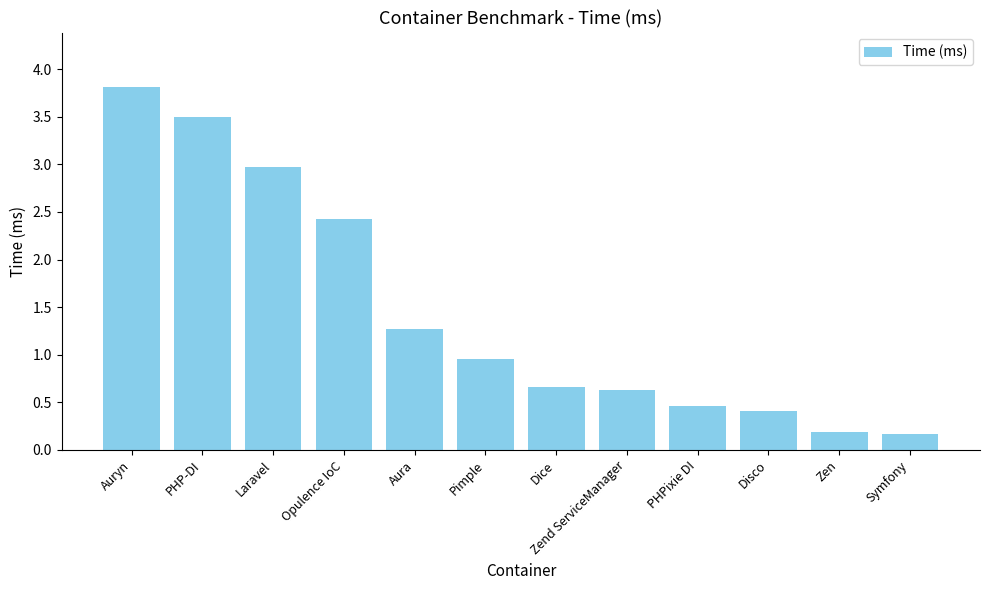

Does the chart contain stacked bars?

No